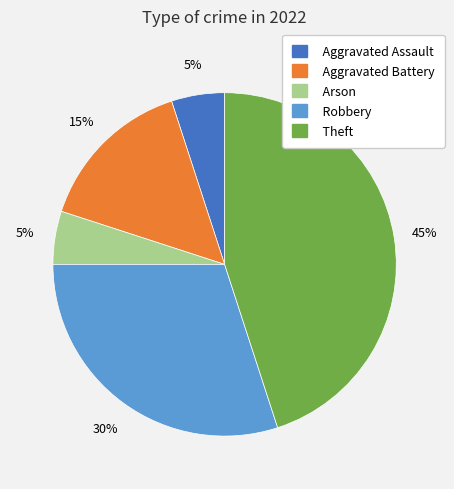

Does any single category account for the majority?

No